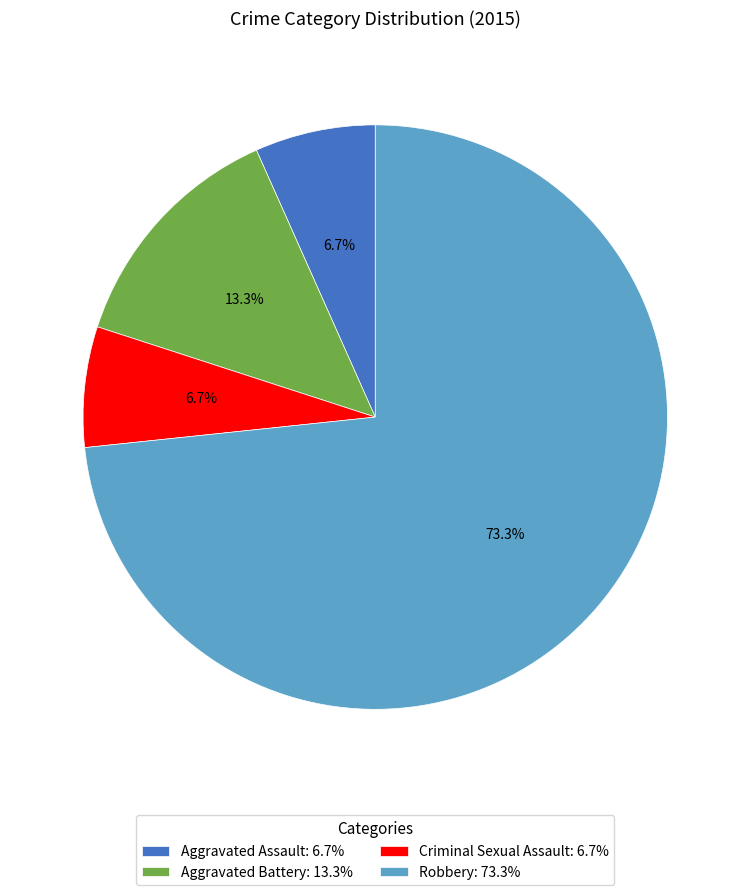

Combined, do Aggravated Battery and Aggravated Assault account for over 50%?

No